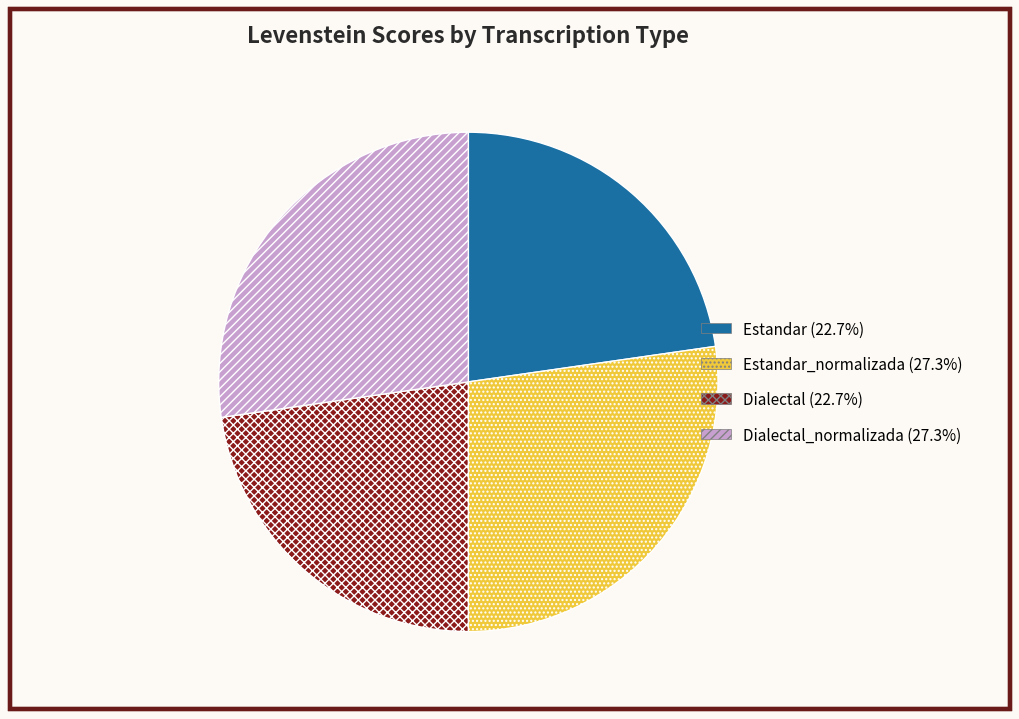

What is the ratio of the value at Estandar_normalizada (27.3%) to the value at Dialectal_normalizada (27.3%)?

1.0